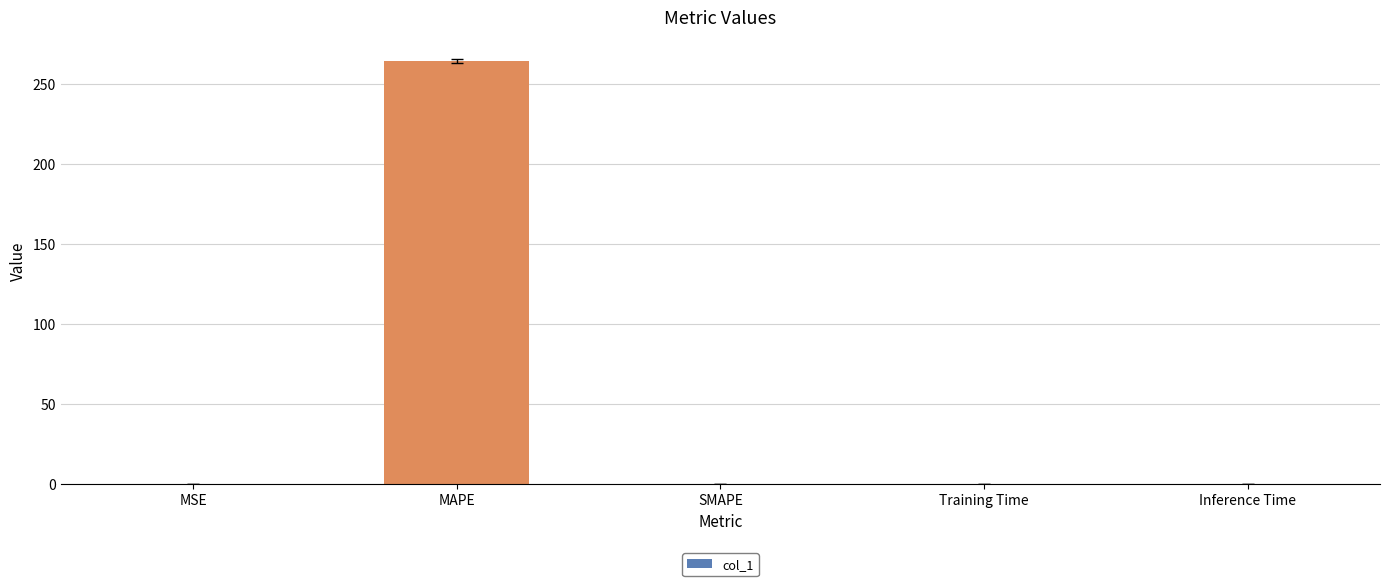

What is the change in value from MAPE to Inference Time?

-264.7